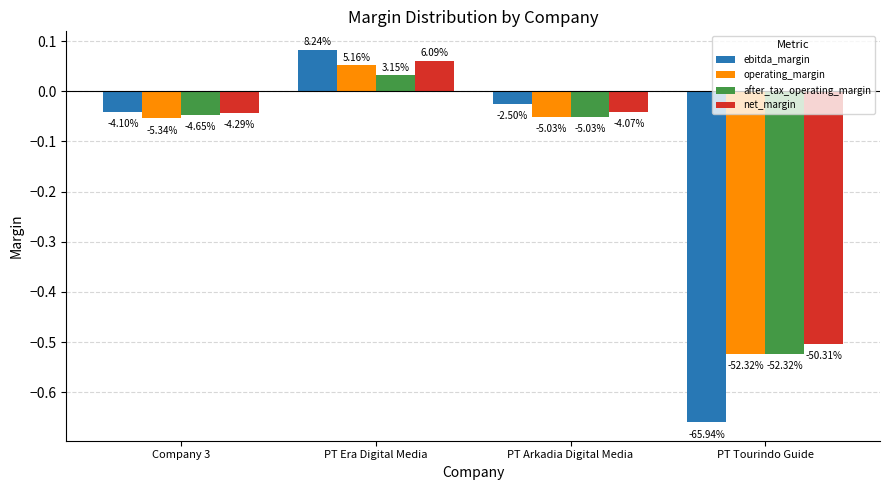

What are all the series names shown in the legend?

ebitda_margin, operating_margin, after_tax_operating_margin, net_margin